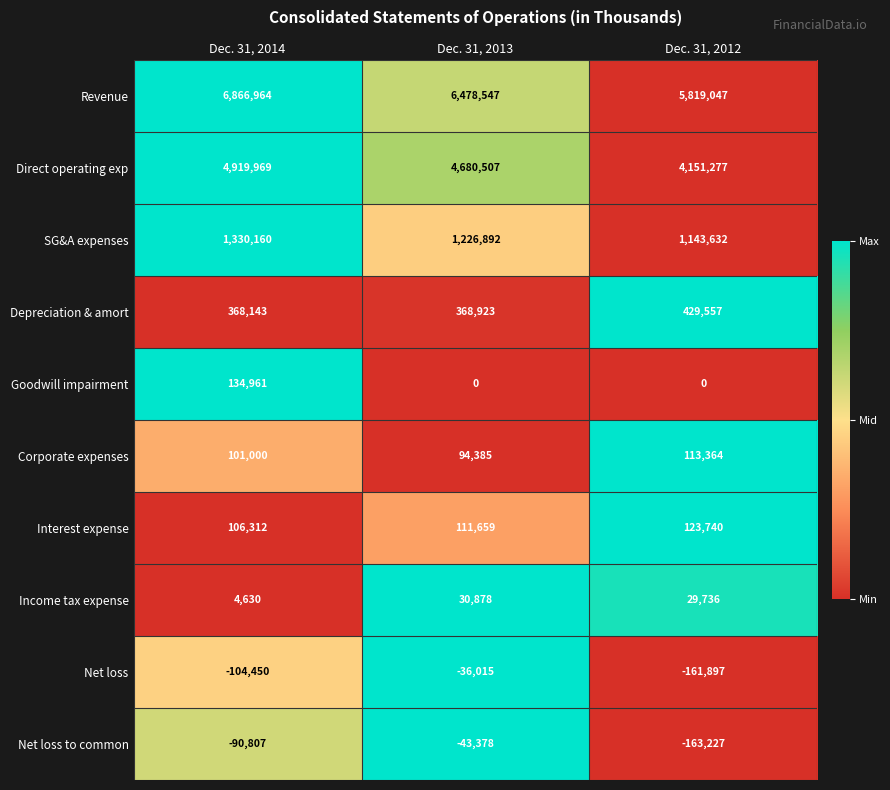

Which label corresponds to the largest value in the chart?

Dec. 31, 2014